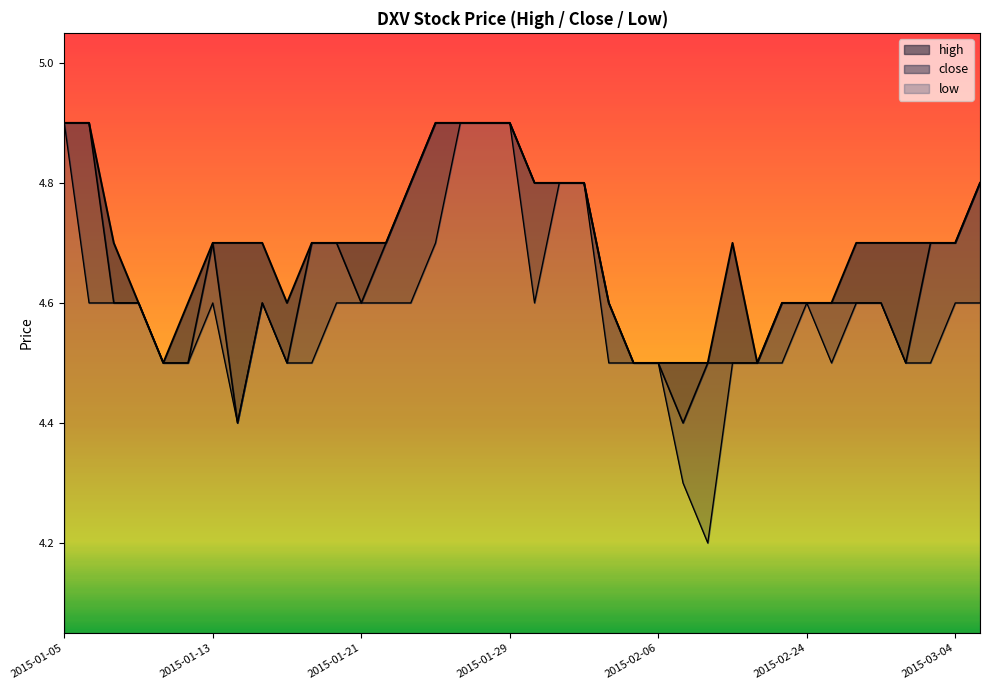

At which label is low closest to 4?

2015-02-10